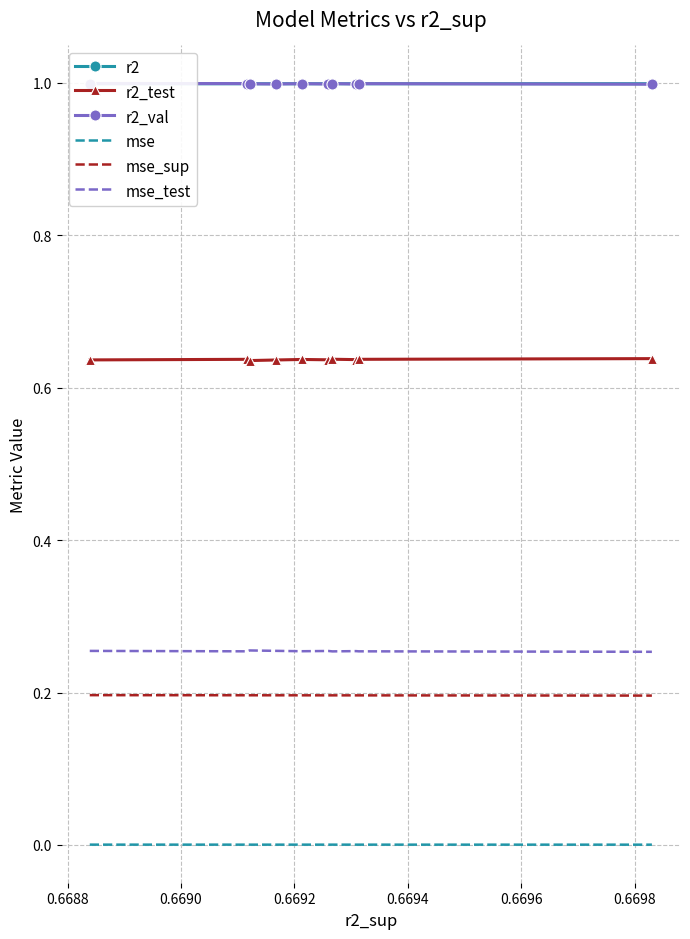

What are all the series names shown in the legend?

r2, r2_test, r2_val, mse, mse_sup, mse_test